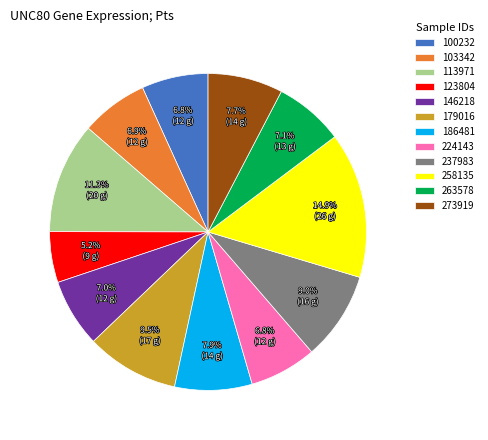

What percentage is the 258135 slice, to the nearest percent?

15%